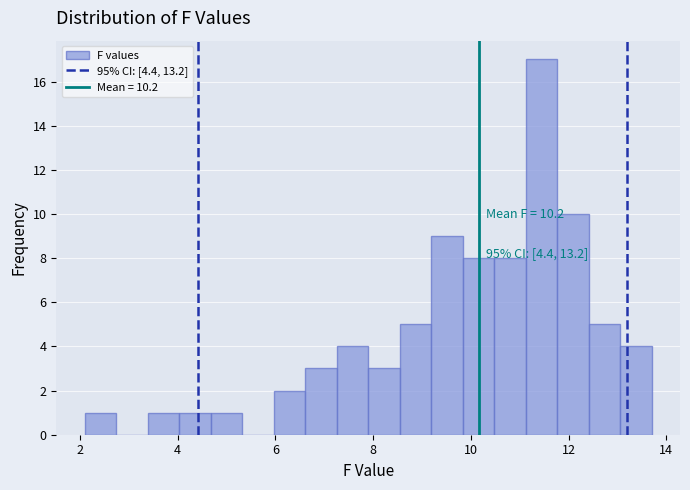

Read against the x-axis, roughly where is the centre of the tallest bar?

11.4